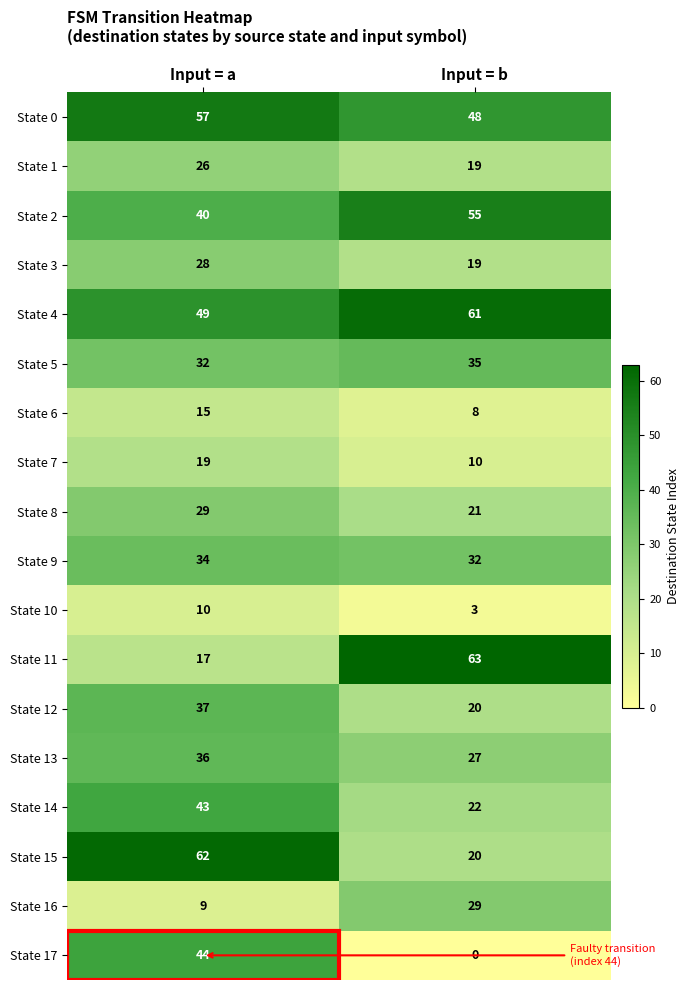

What is the difference between the maximum and minimum values in the State 14 series?

21